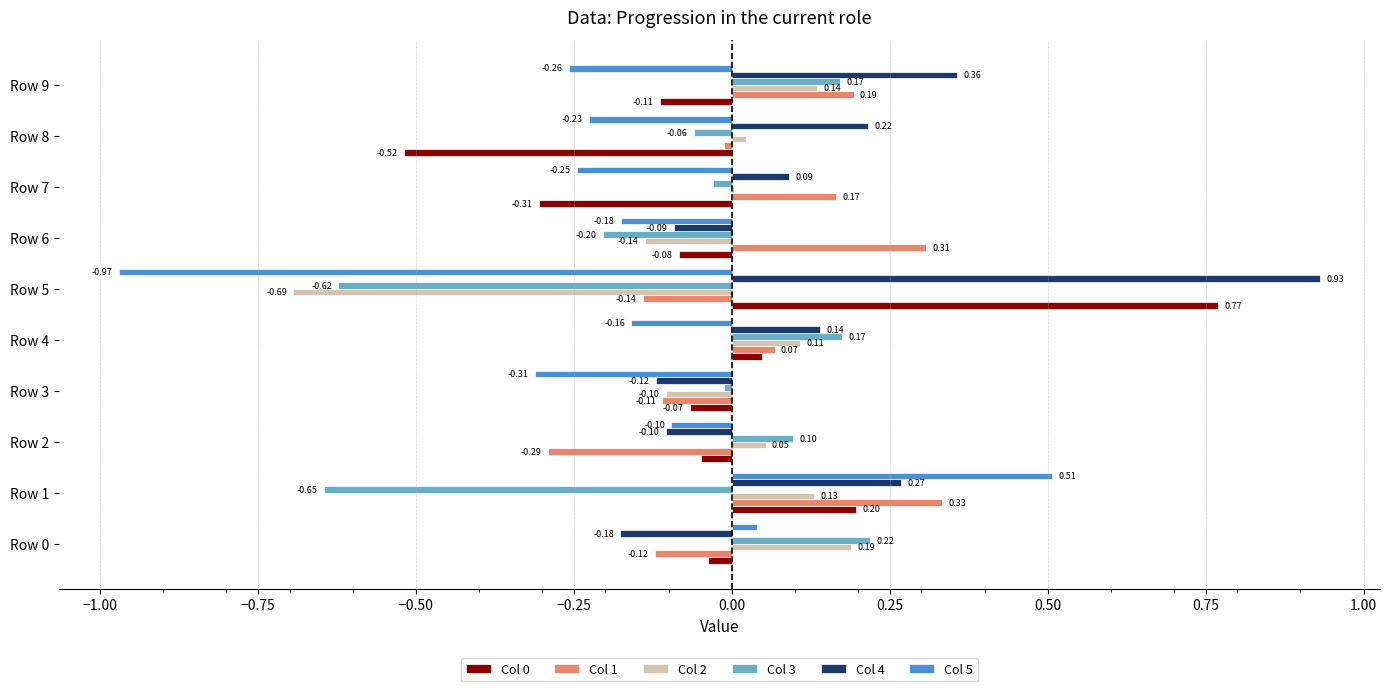

At which category is the sum across all series the highest?

Row 1